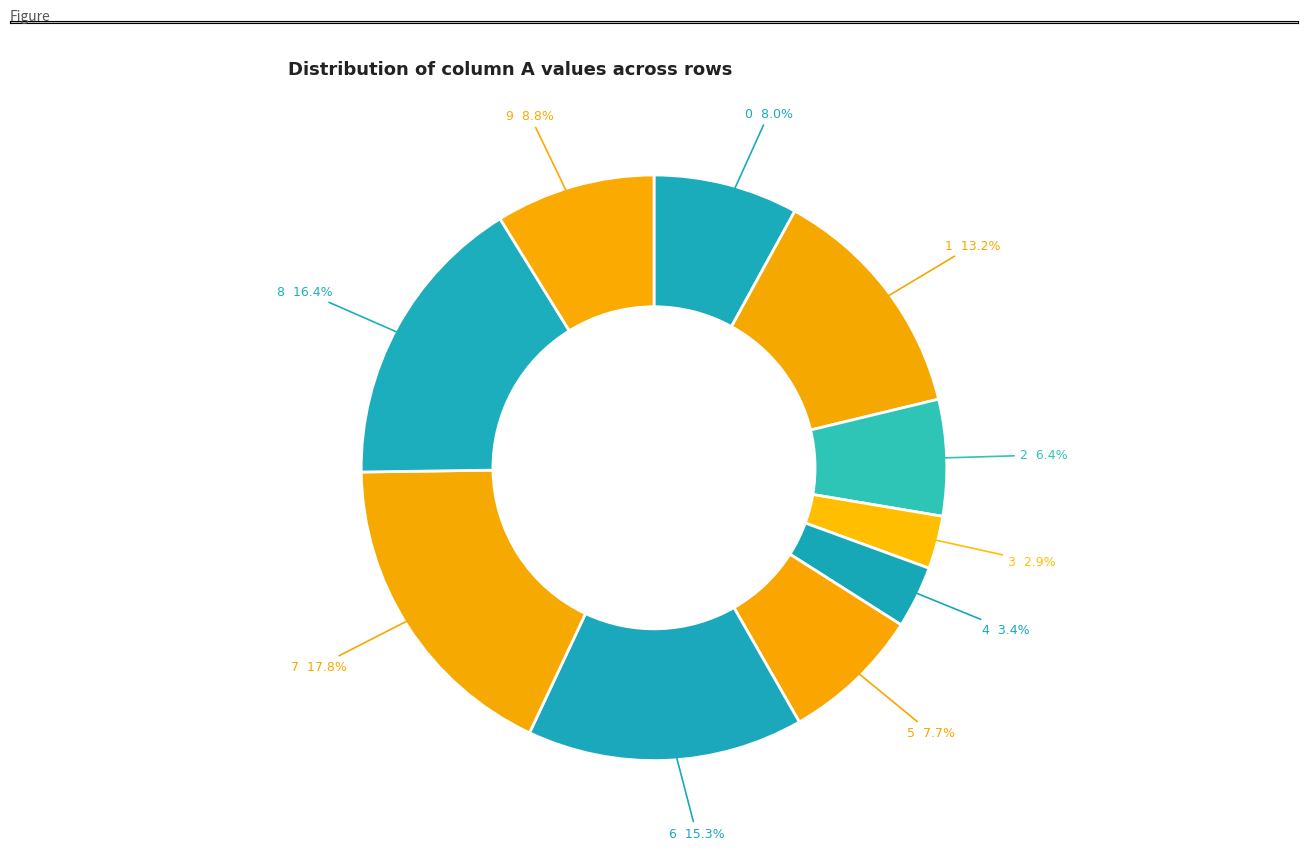

How many slices are in this pie chart?

10